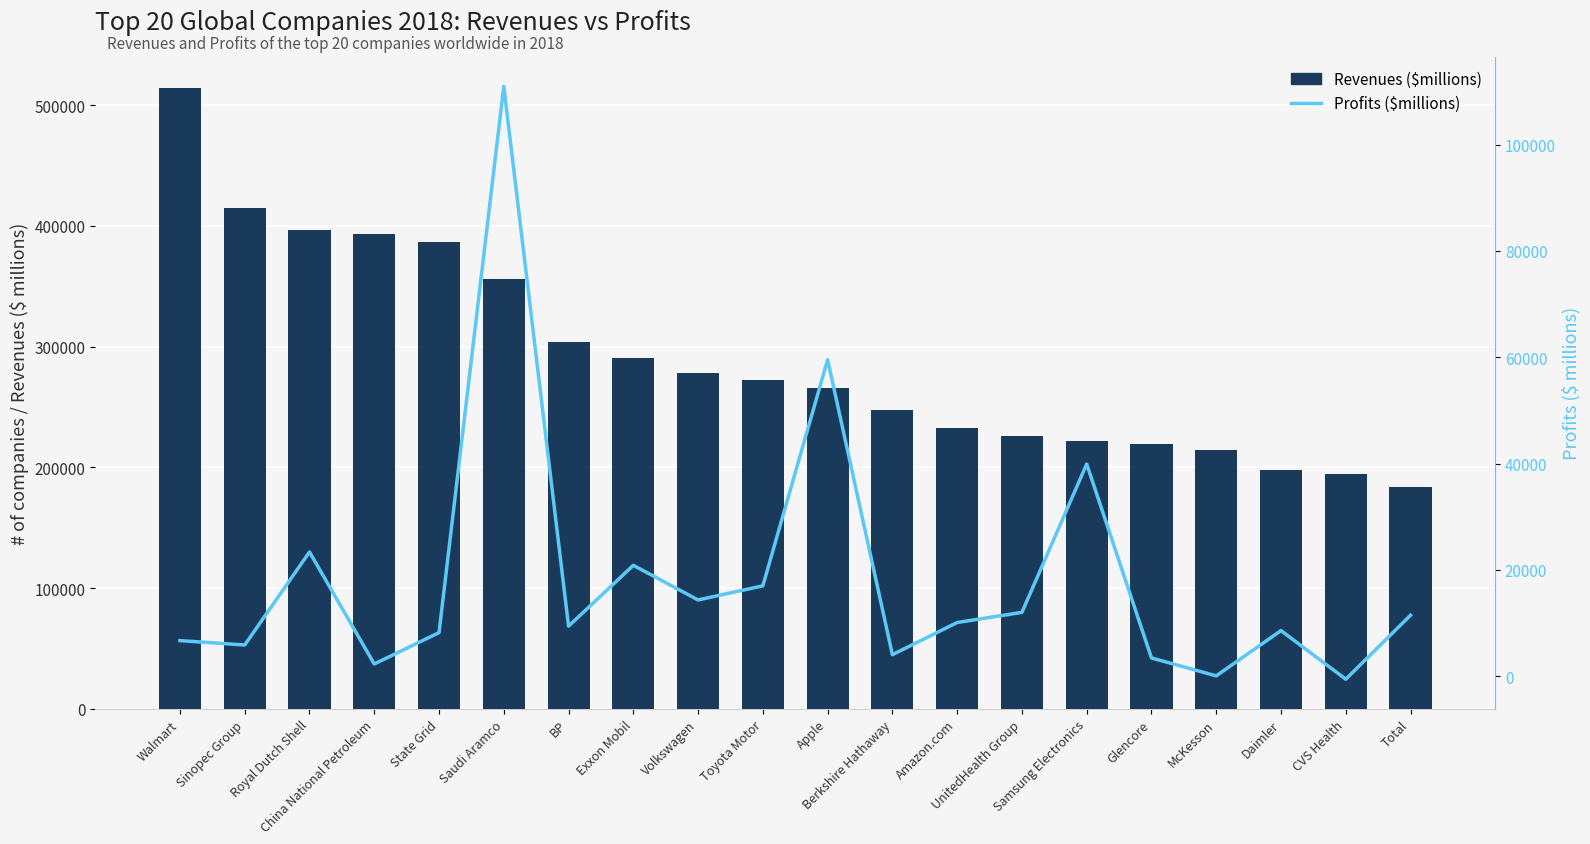

What value does the Profits ($millions) series have at UnitedHealth Group?

11986.0